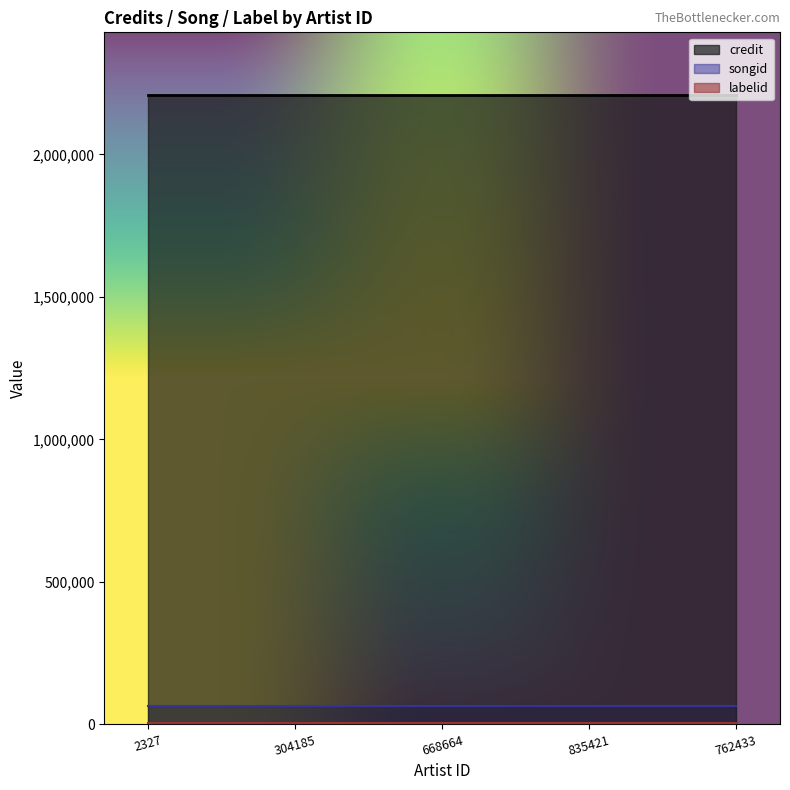

How many series are shown in this chart?

3